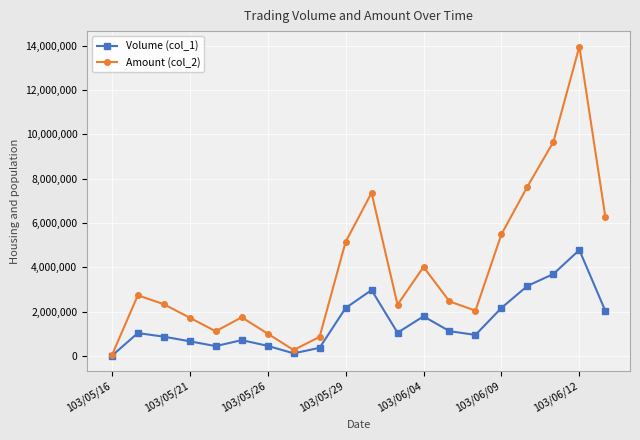

True or false: Volume (col_1) has more than 2 points higher than both neighbors.

True